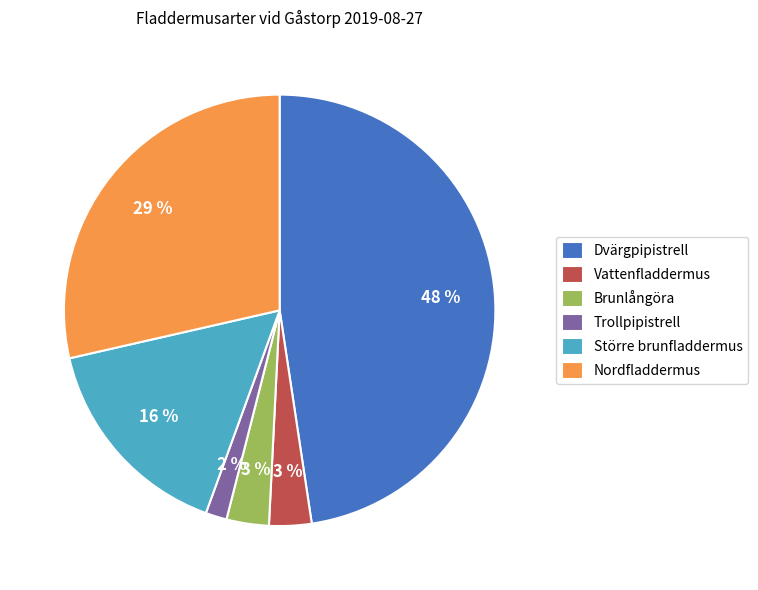

Between Dvärgpipistrell and Nordfladdermus, which is larger?

Dvärgpipistrell